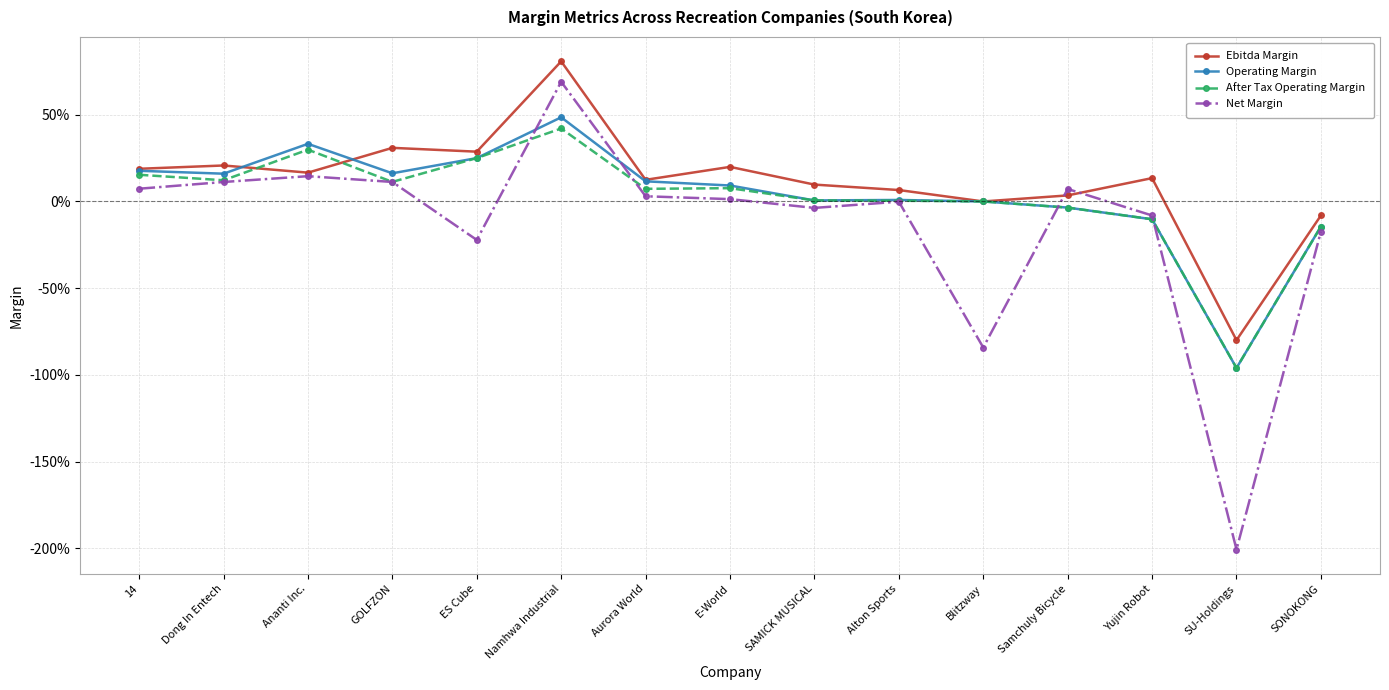

Does the chart display data point markers on the line(s)?

Yes